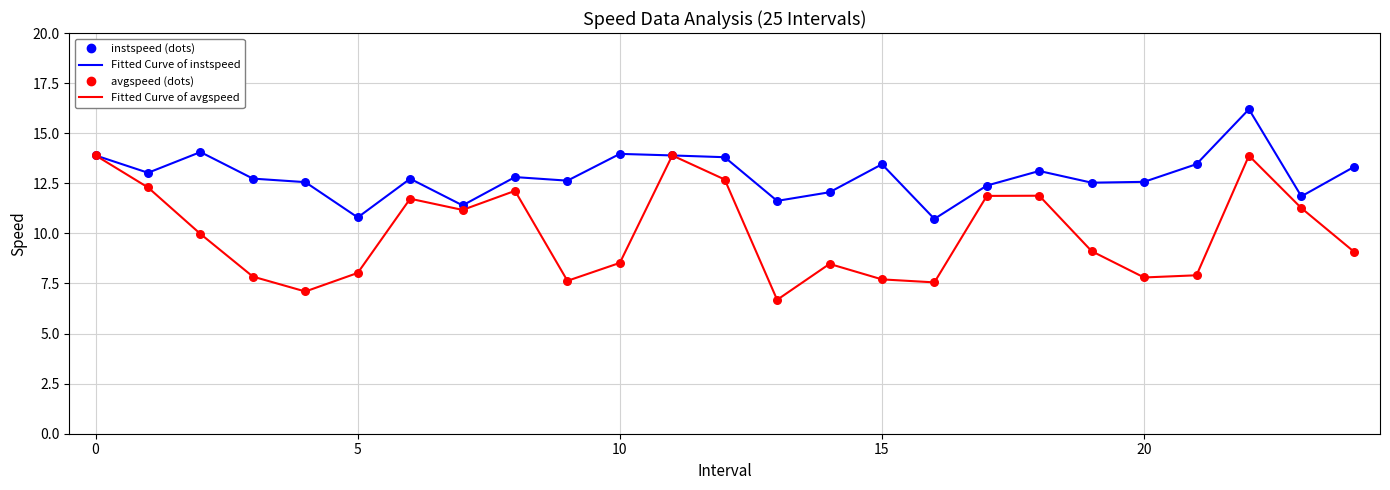

What is the smallest value displayed?

6.7